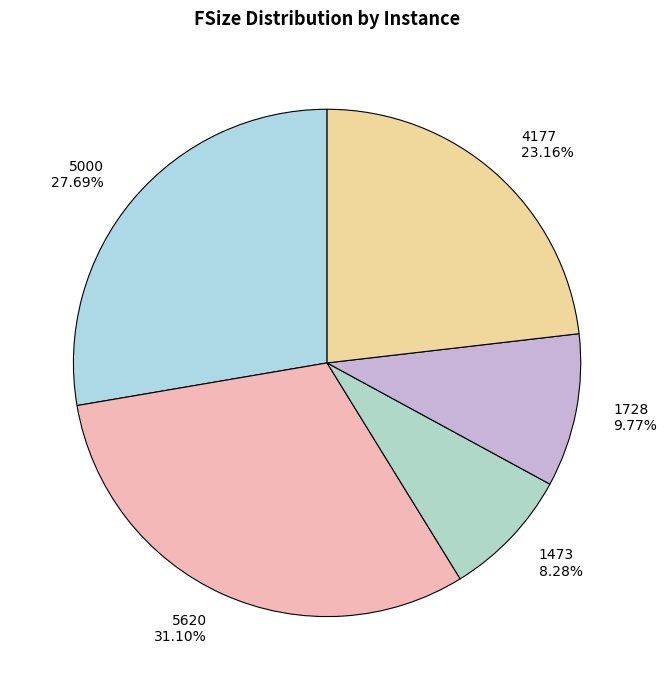

To the nearest percent, what is the combined percentage of 1728 and 5000?

37%